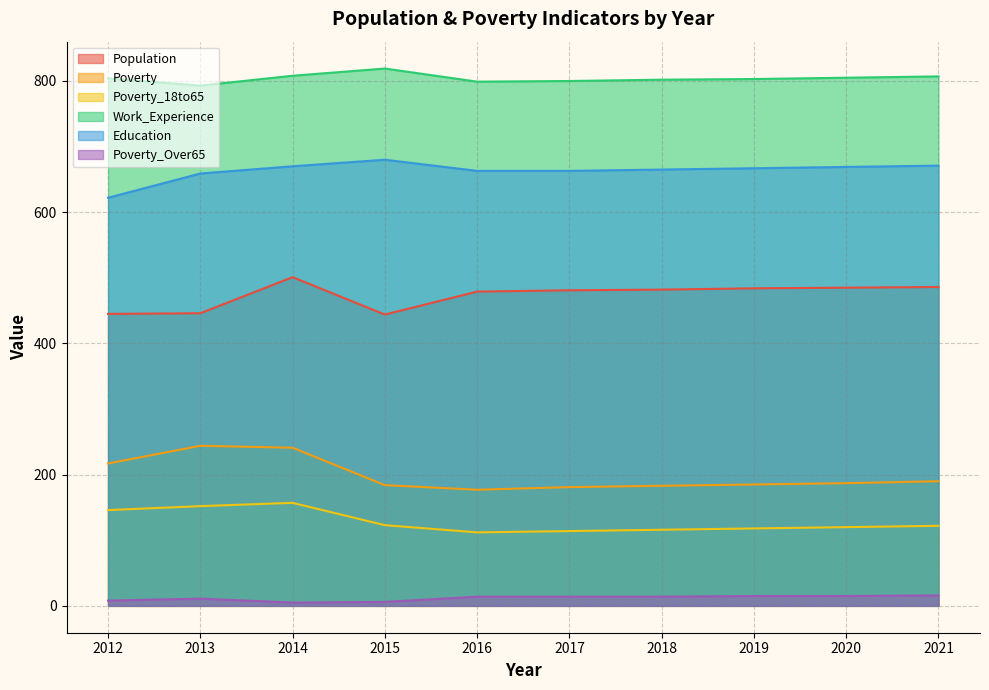

Which series has the largest total across all categories?

Work_Experience